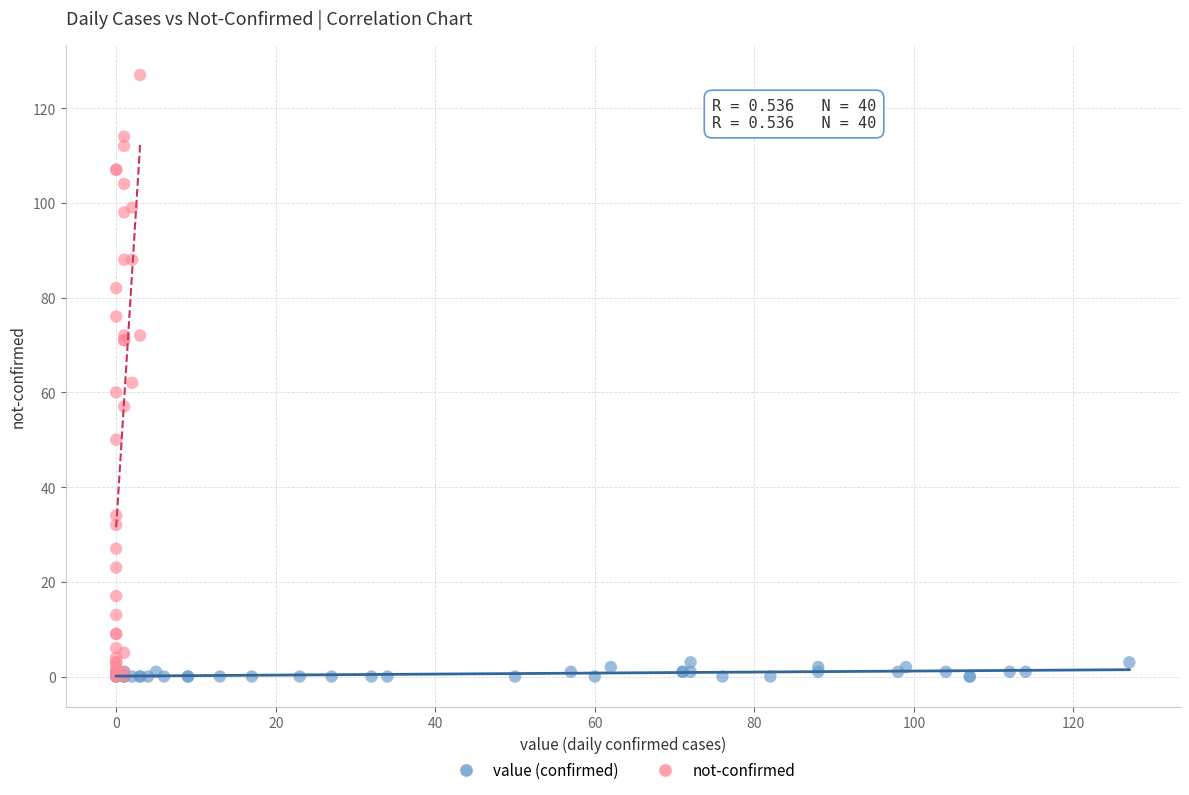

Which series has the largest Y range (max minus min)?

not-confirmed